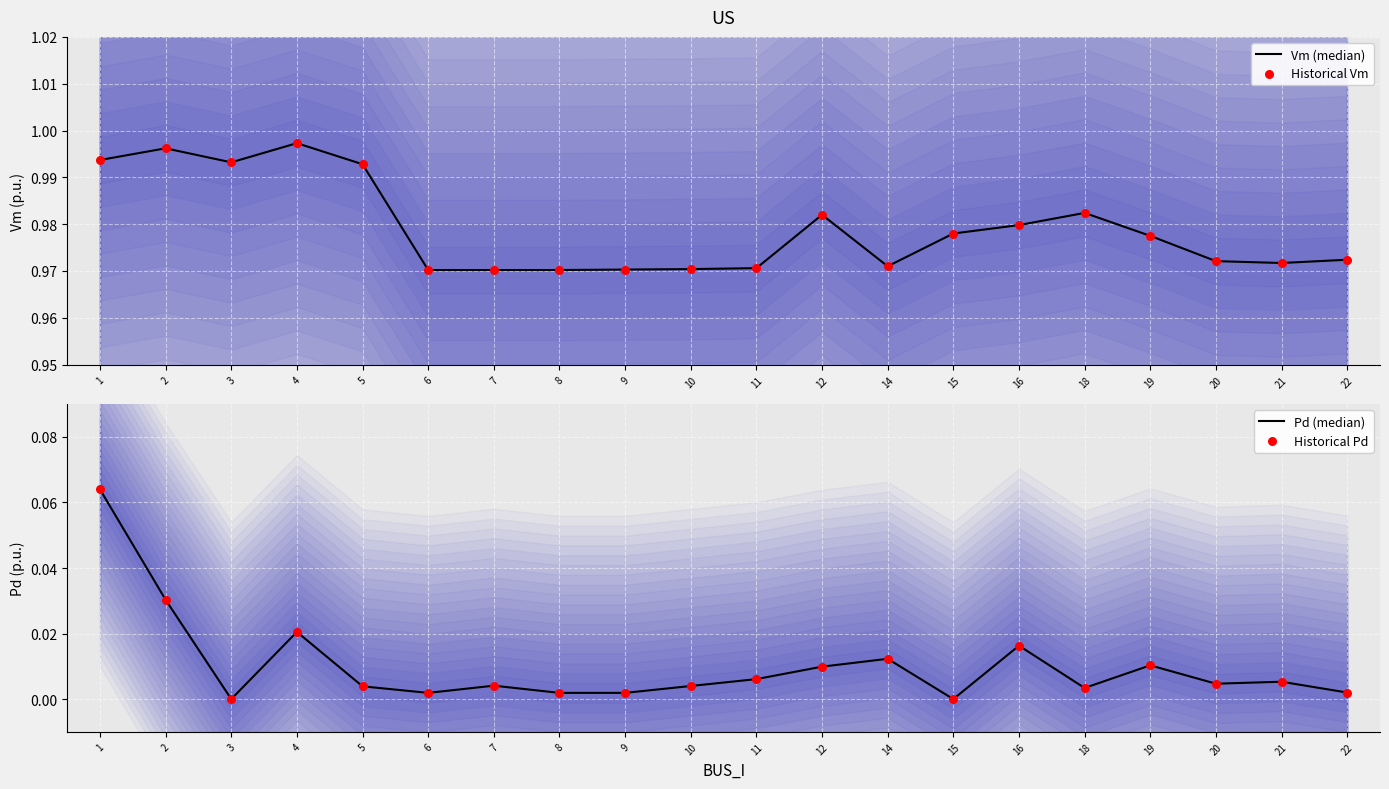

Which series contains the lowest Y value?

Pd (median)